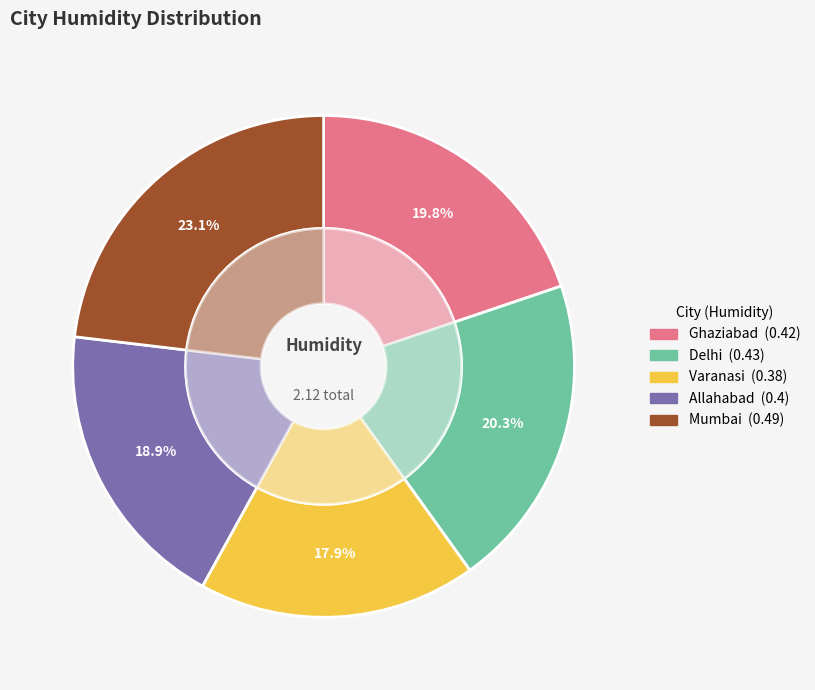

What is the smallest slice in the pie chart?

Varanasi